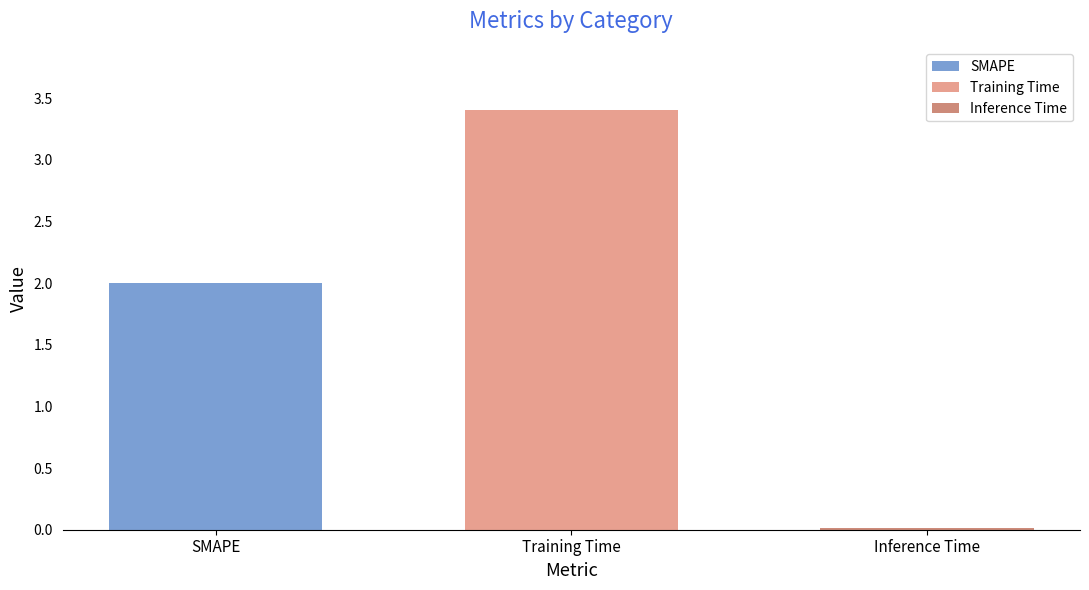

Which label corresponds to the smallest value in the chart?

Inference Time